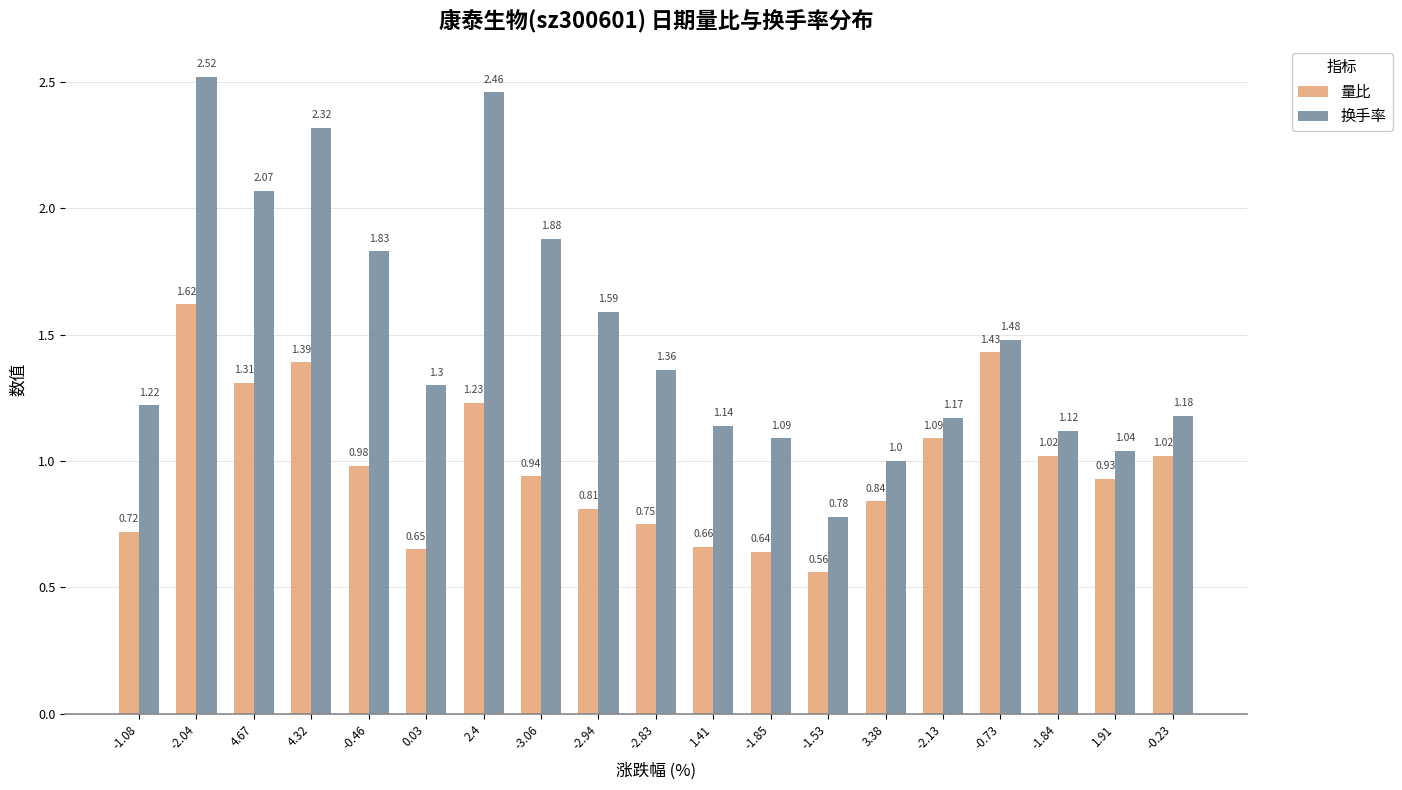

How many categories are shown in the chart?

19